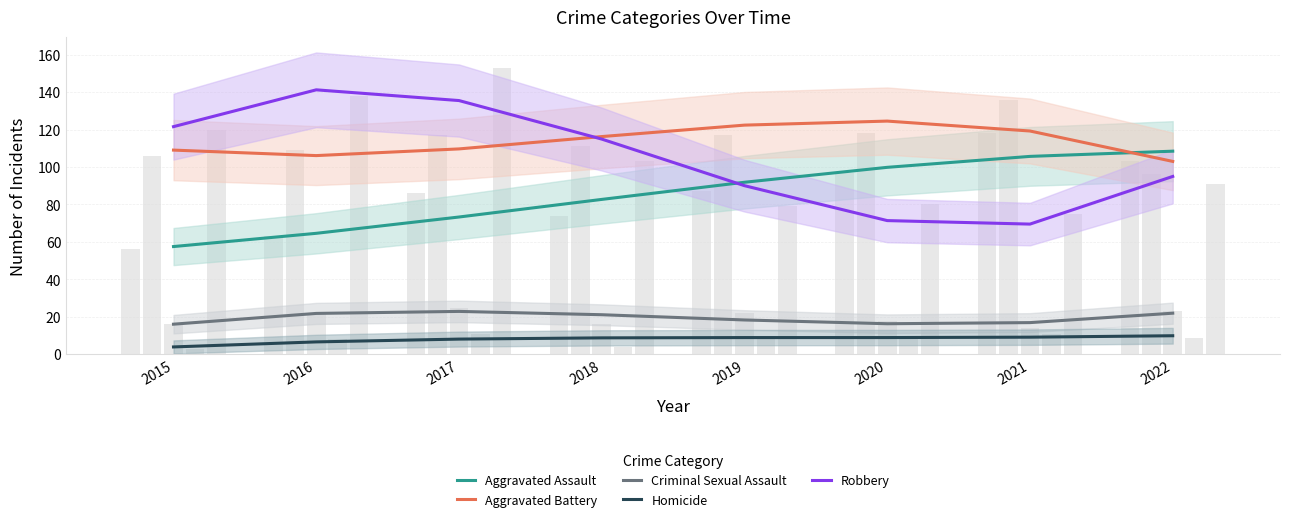

What is the difference between the maximum and minimum values in the Criminal Sexual Assault series?

6.8